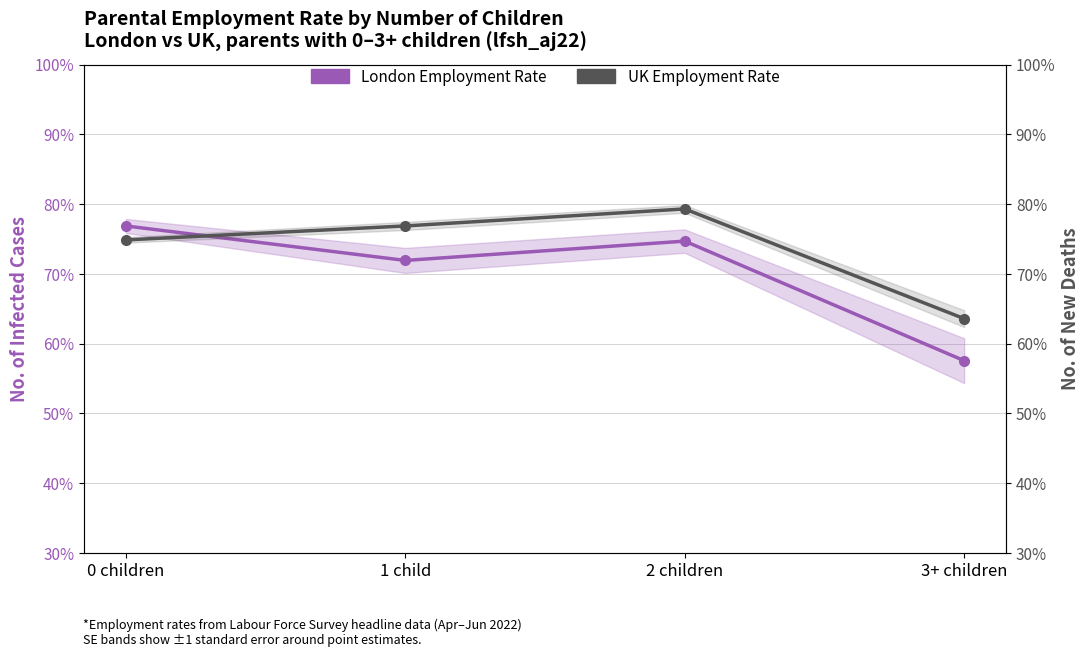

Count the UK Employment Rate values in the range 0 to 1.

4